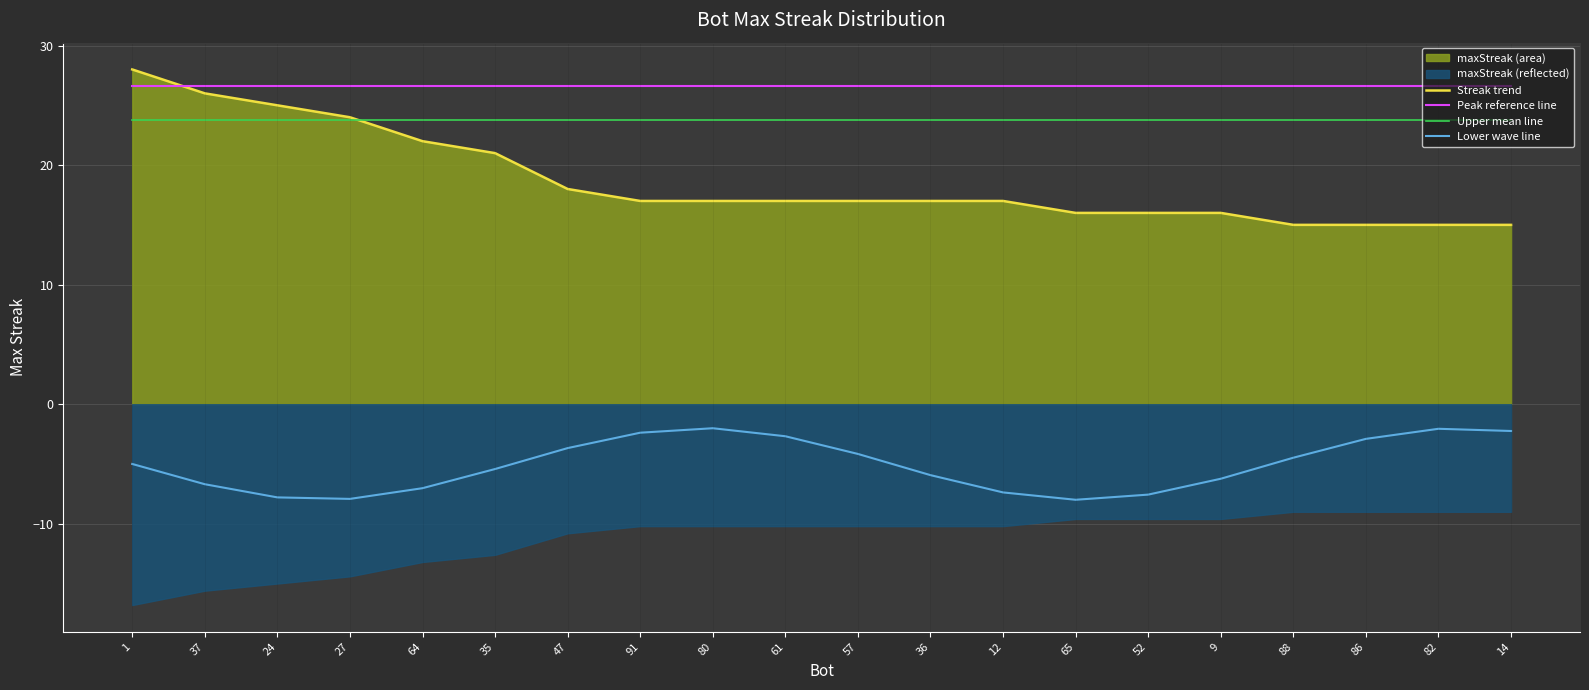

What is the highest value of the Upper mean line series?

23.8